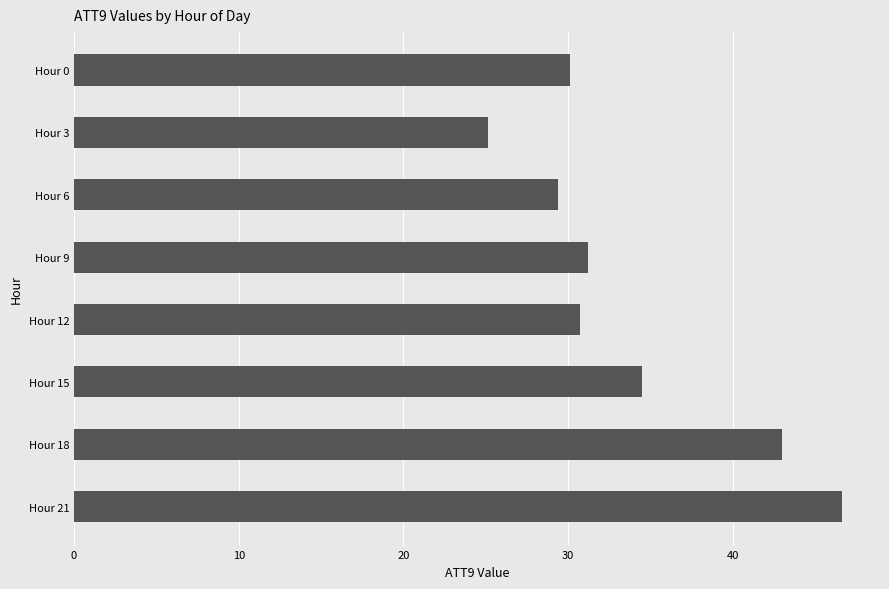

Which label corresponds to the largest value in the chart?

Hour 21